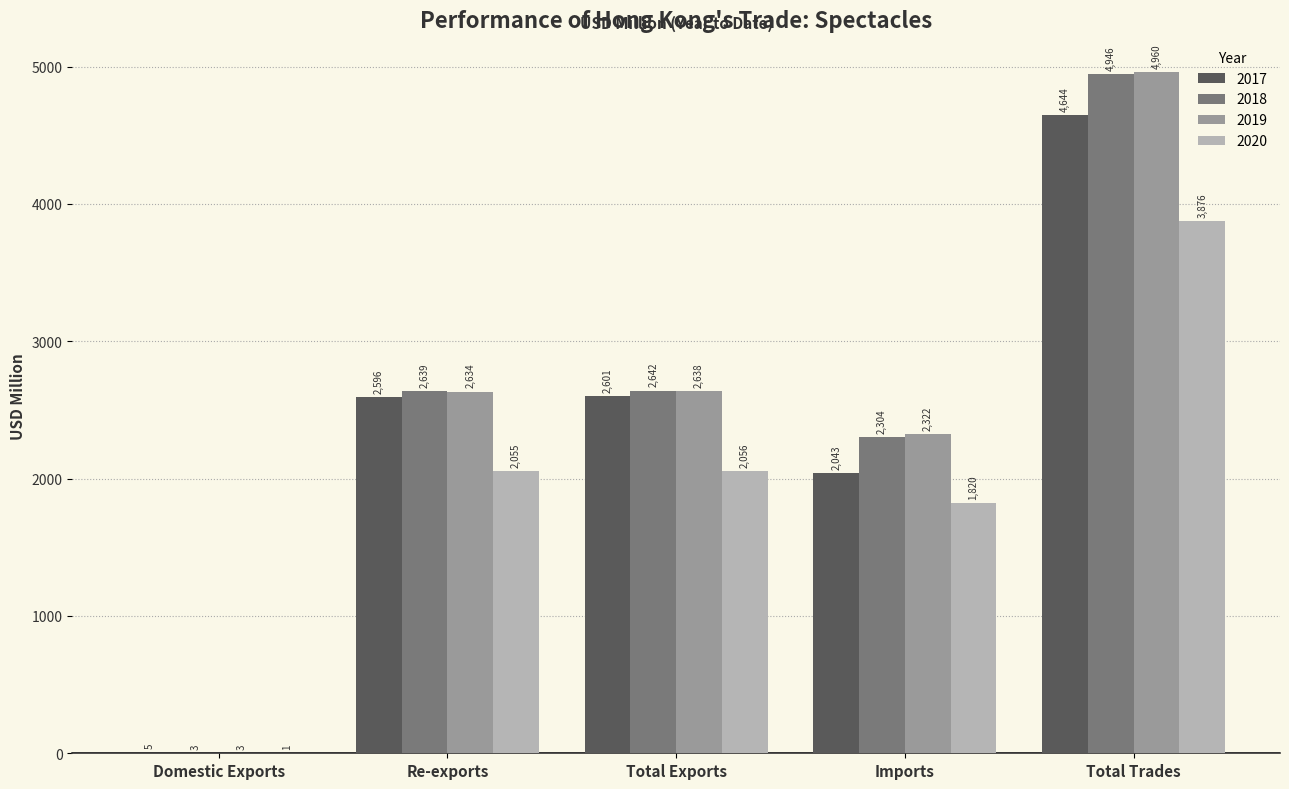

Does the chart contain stacked bars?

No